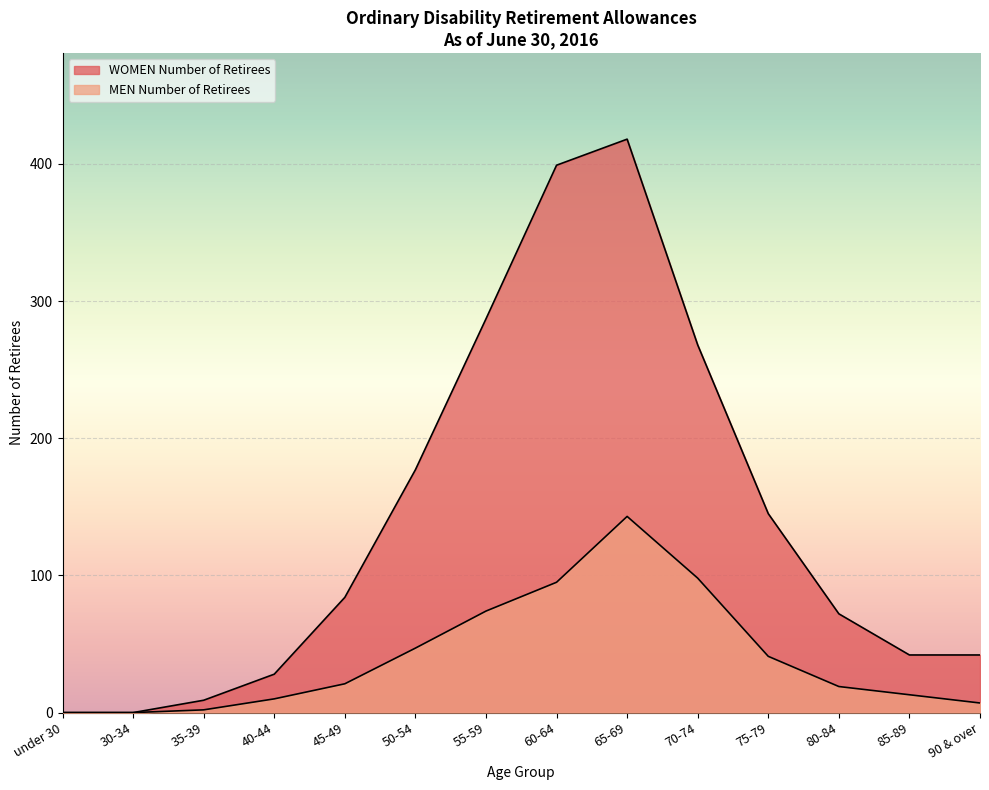

What is the difference between the MEN Number of Retirees values at 45-49 and 55-59?

53